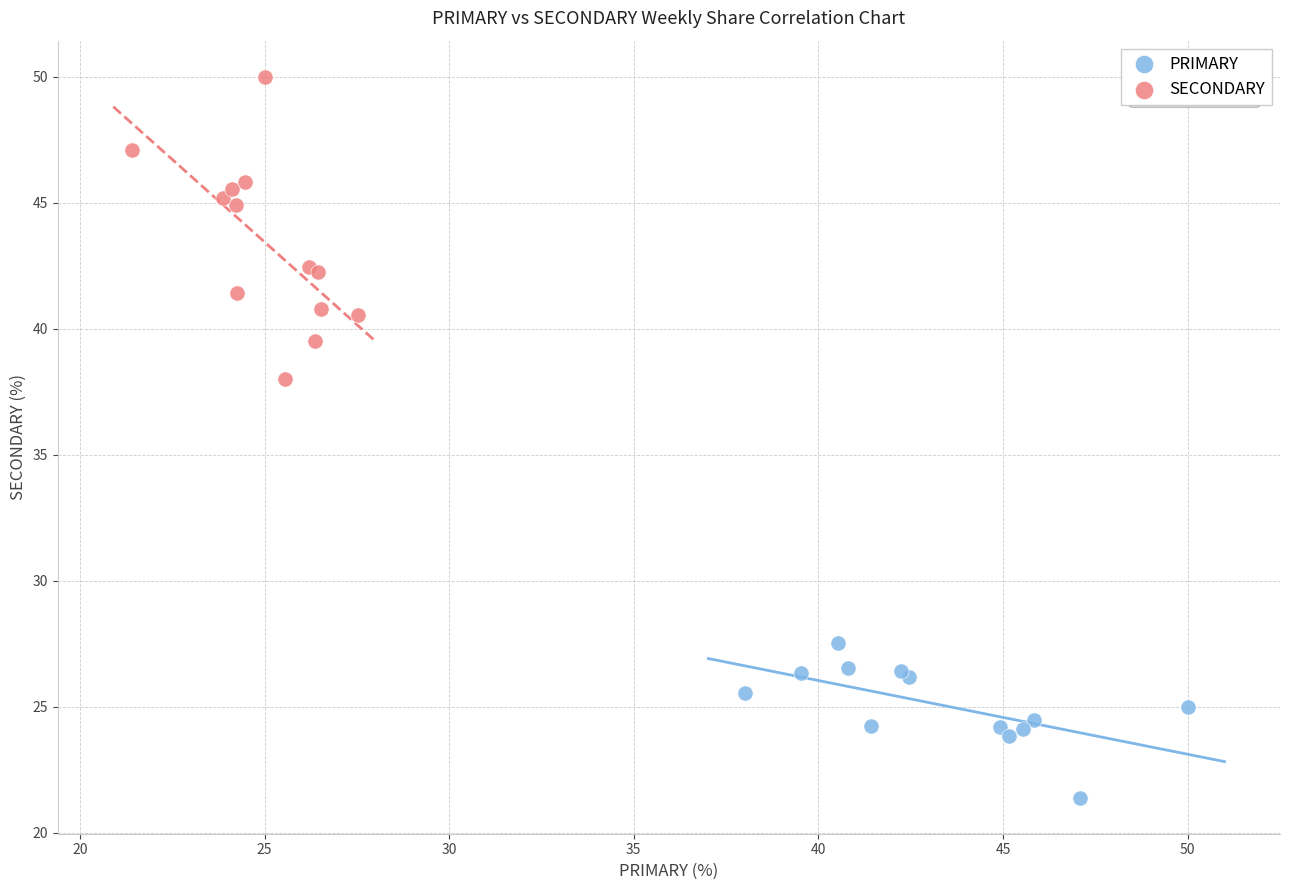

Which series reaches the maximum Y coordinate?

SECONDARY